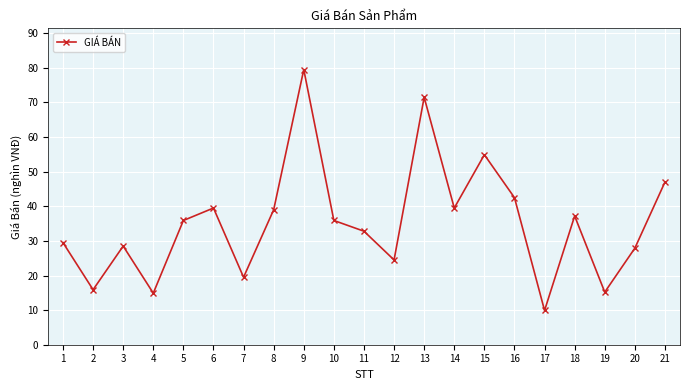

How many values are below 35?

10